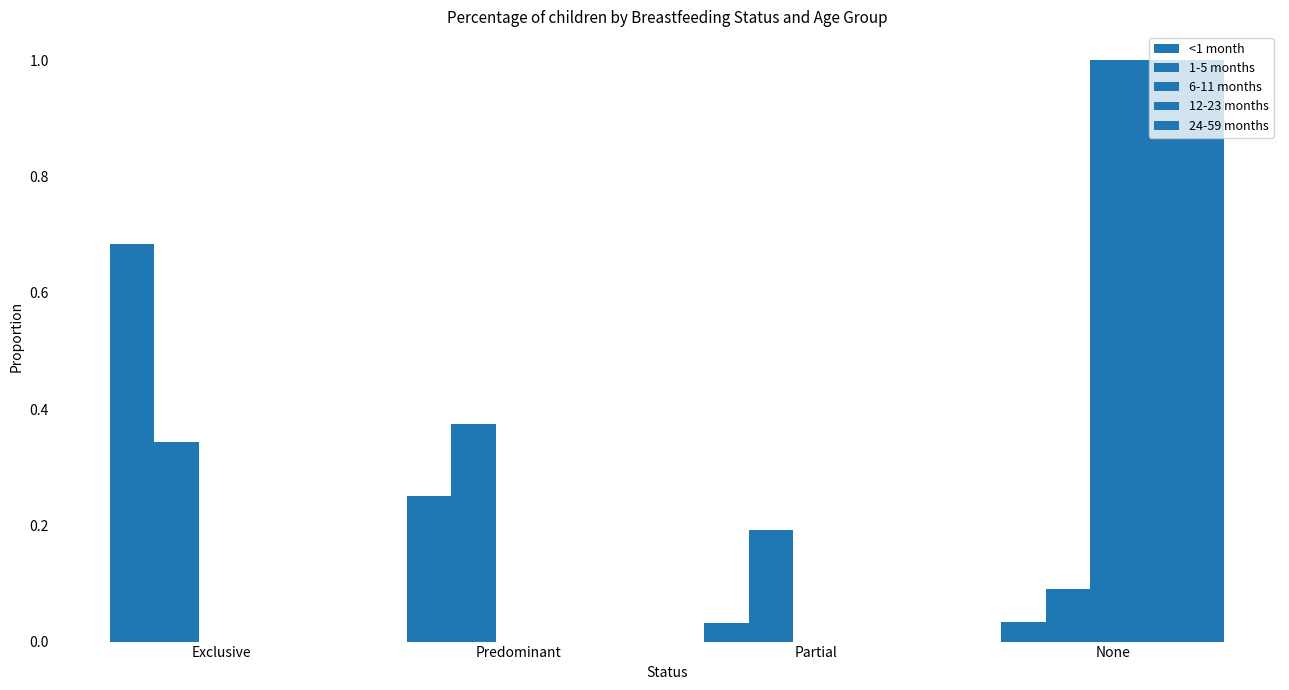

Reading left to right, extract all data points from this chart.

<1 month: Exclusive=0.7	Predominant=0.3	Partial=0.0	None=0.0
1-5 months: Exclusive=0.3	Predominant=0.4	Partial=0.2	None=0.1
6-11 months: Exclusive=0.0	Predominant=0.0	Partial=0.0	None=1.0
12-23 months: Exclusive=0.0	Predominant=0.0	Partial=0.0	None=1.0
24-59 months: Exclusive=0.0	Predominant=0.0	Partial=0.0	None=1.0